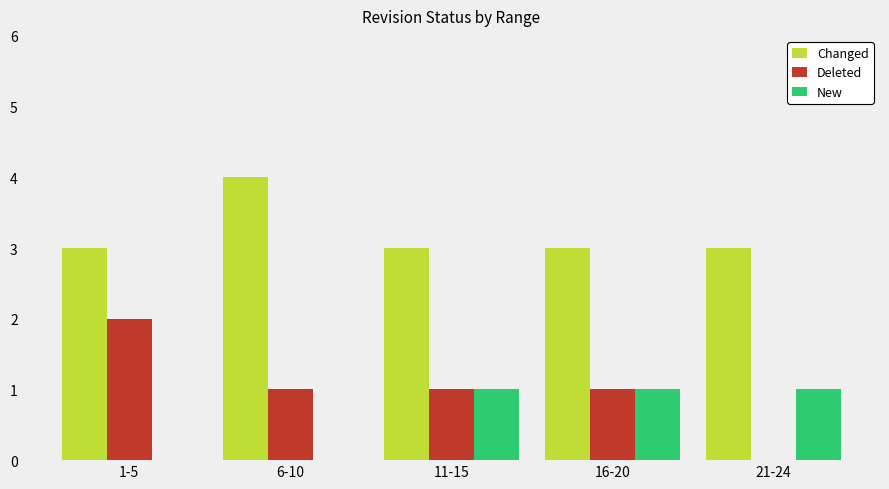

Which series has the largest total across all categories?

Changed